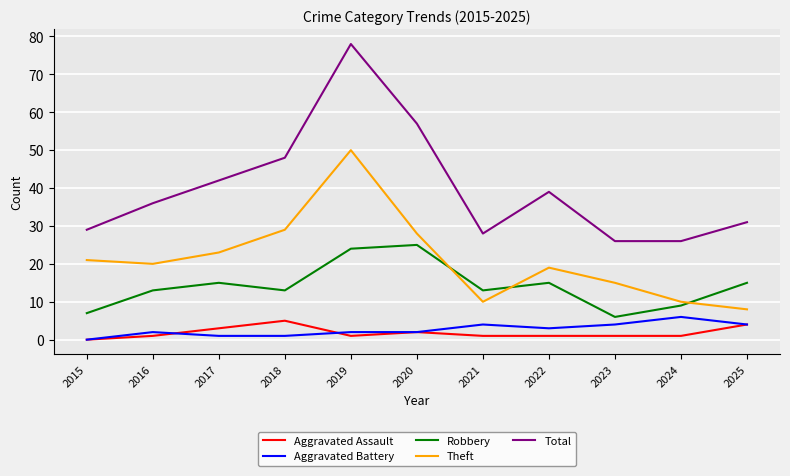

The value of Total at 2020 is 29. True or false?

False